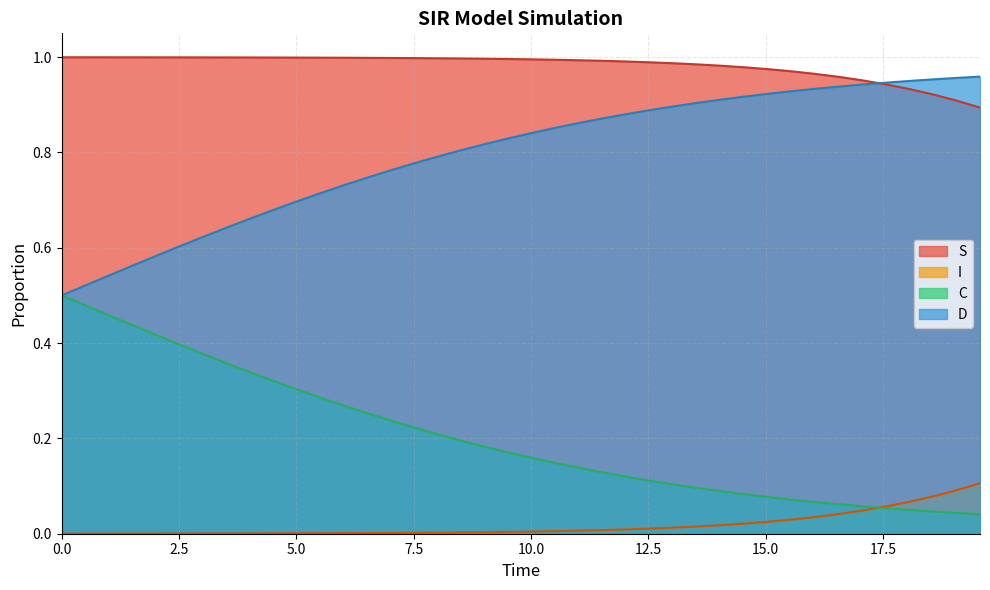

Which series has the largest total across all categories?

S